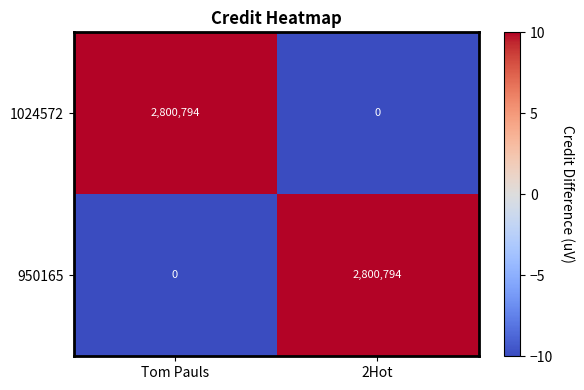

What is the total value across all series at 2Hot?

2800794